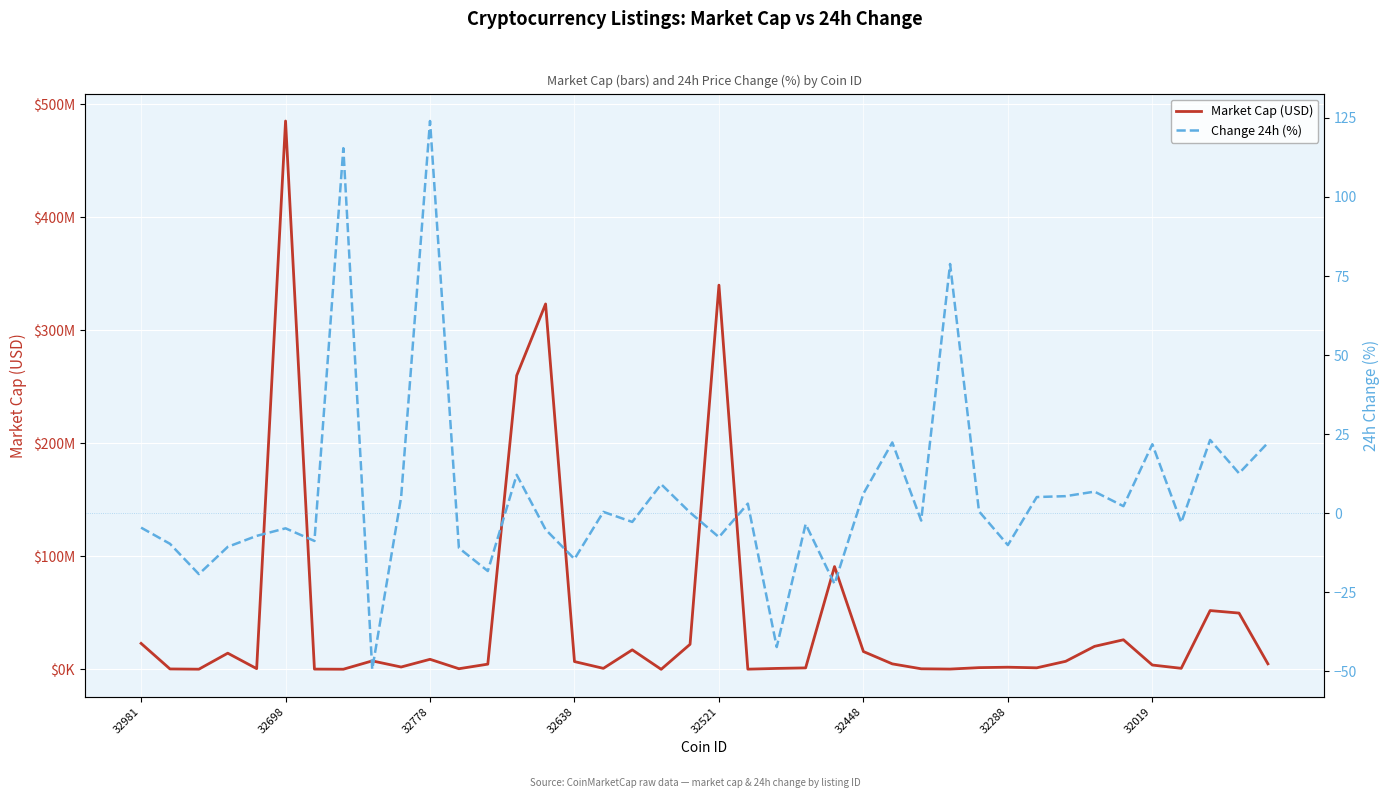

Rank the series by their maximum value, from lowest to highest.

Change 24h (%), Market Cap (USD)